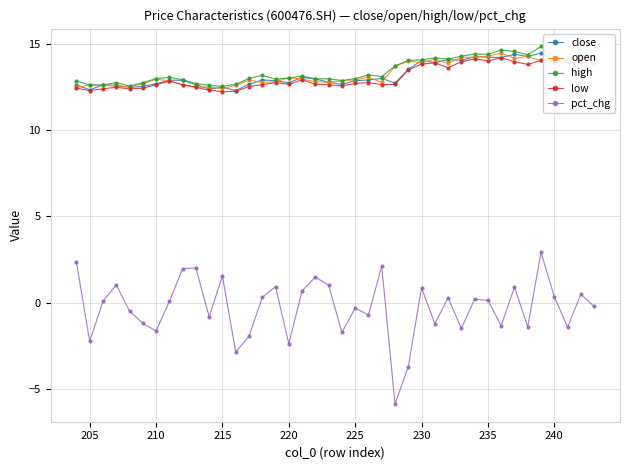

What is the maximum value shown in the chart?

14.8